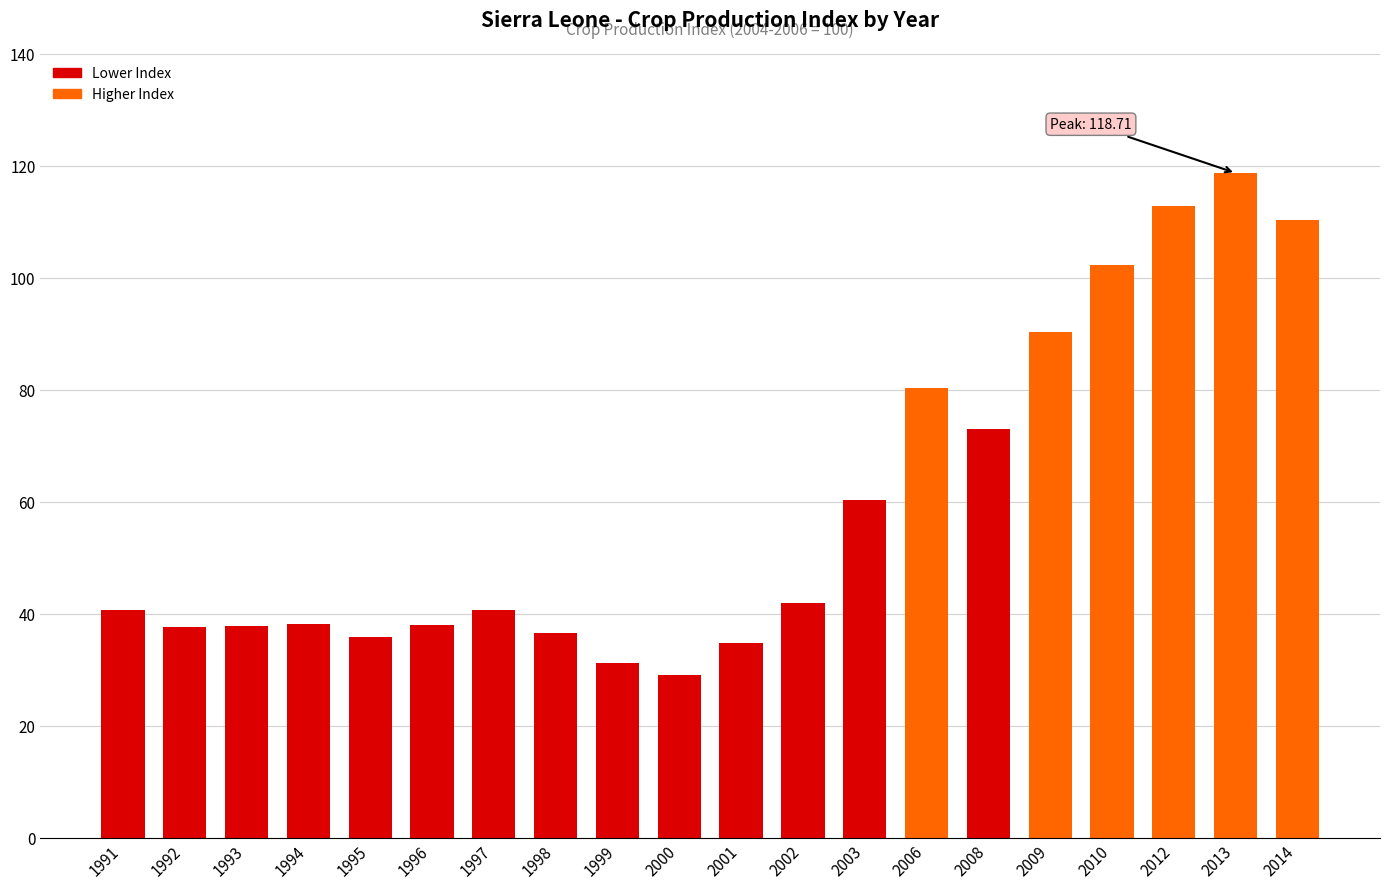

What is the smallest value displayed?

29.0